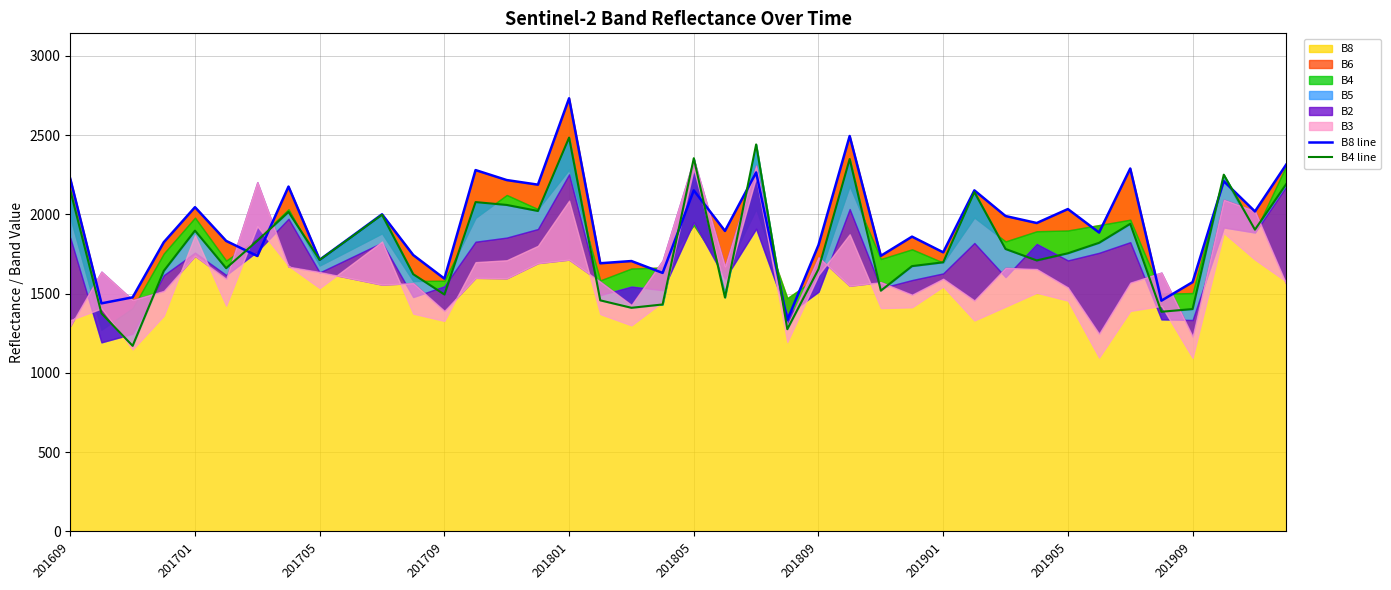

Which category has the highest value in the B8 series?

201801